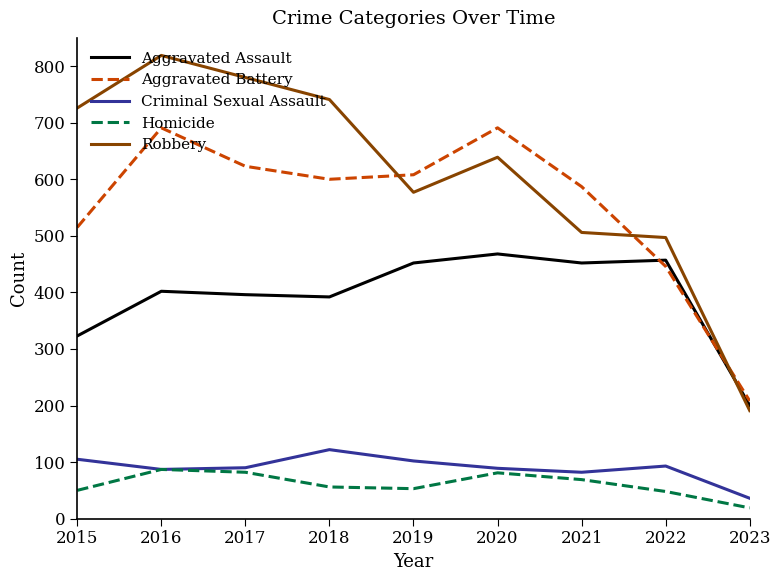

What are all the series names shown in the legend?

Aggravated Assault, Aggravated Battery, Criminal Sexual Assault, Homicide, Robbery